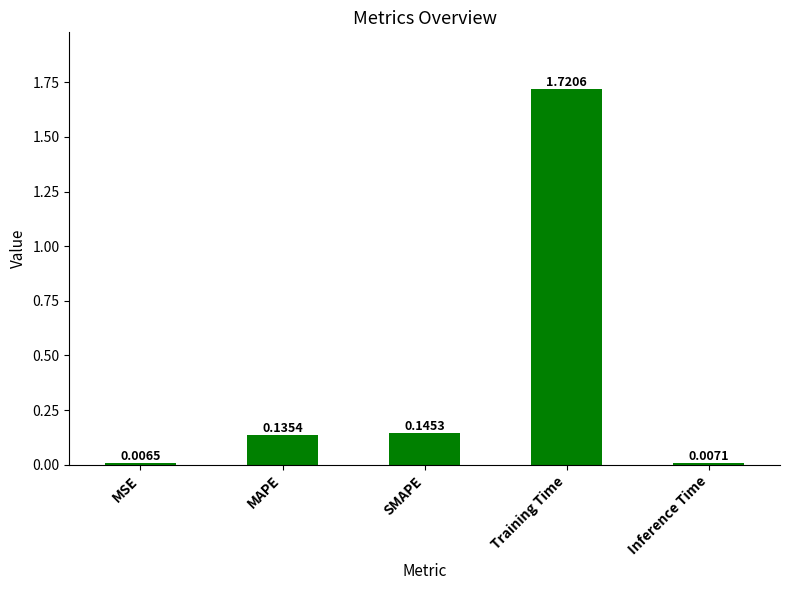

Rank the categories by value from lowest to highest.

MSE, Inference Time, MAPE, SMAPE, Training Time